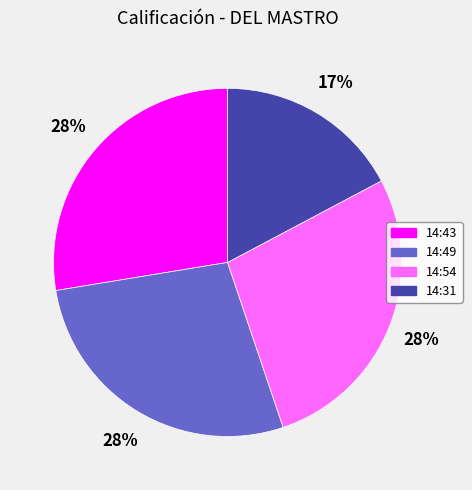

Which slice is the smallest?

14:31